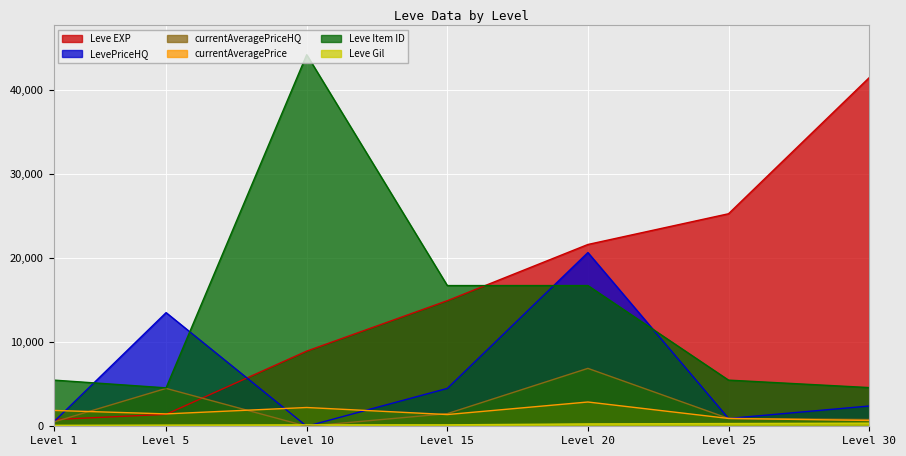

The value of currentAveragePriceHQ at Level 10 is 0. True or false?

True